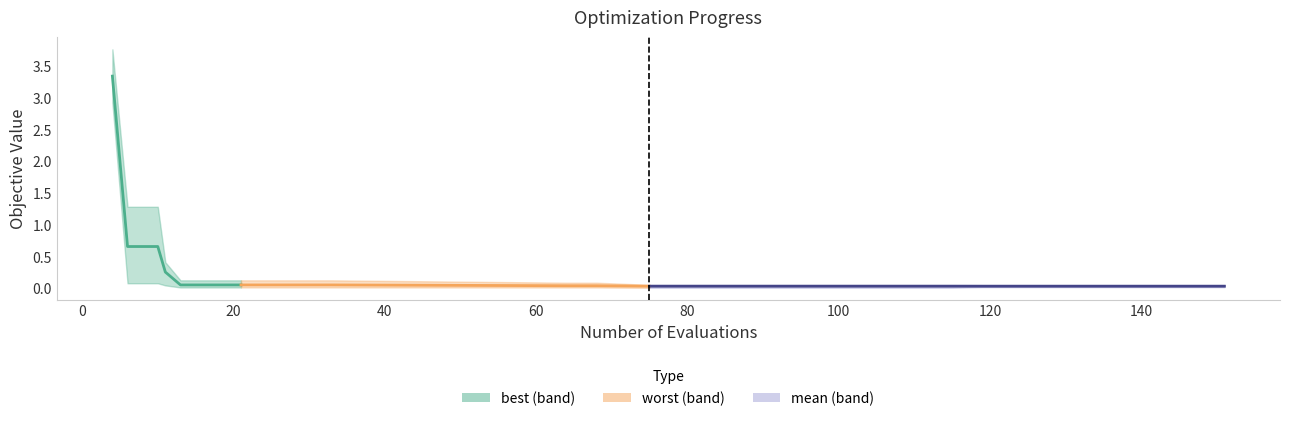

What position from the left is 20?

3